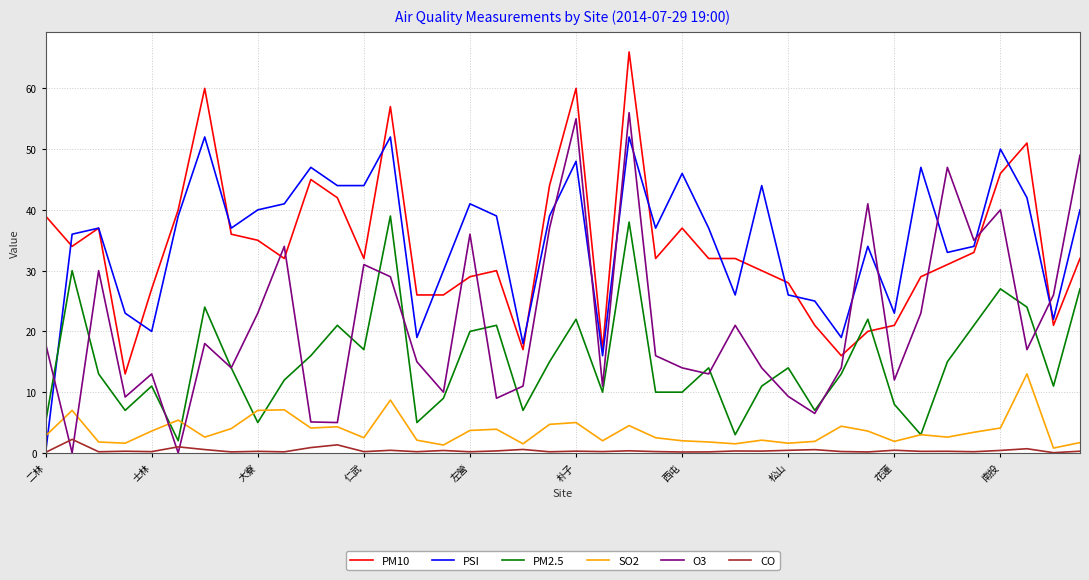

What is the maximum value shown in the chart?

66.0